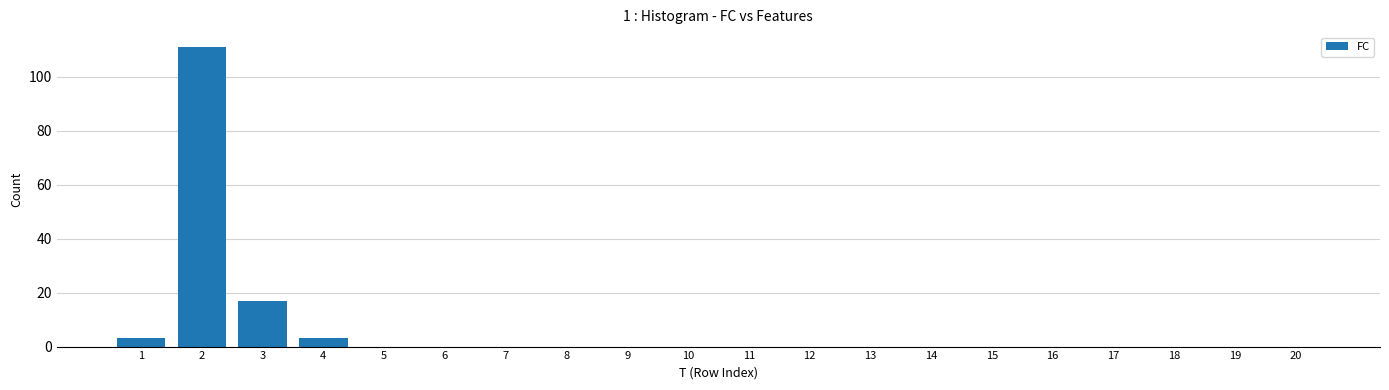

What is the sum of all values?

134